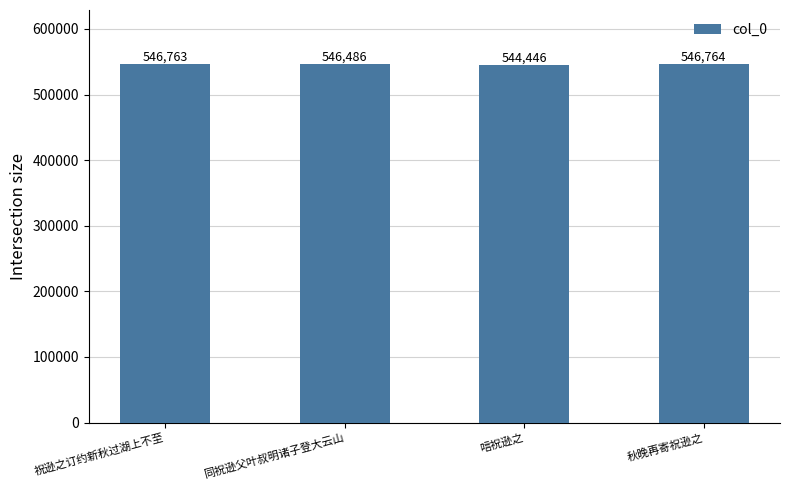

True or false: the data shows 546486 at 同祝逊父叶叔明诸子登大云山.

True